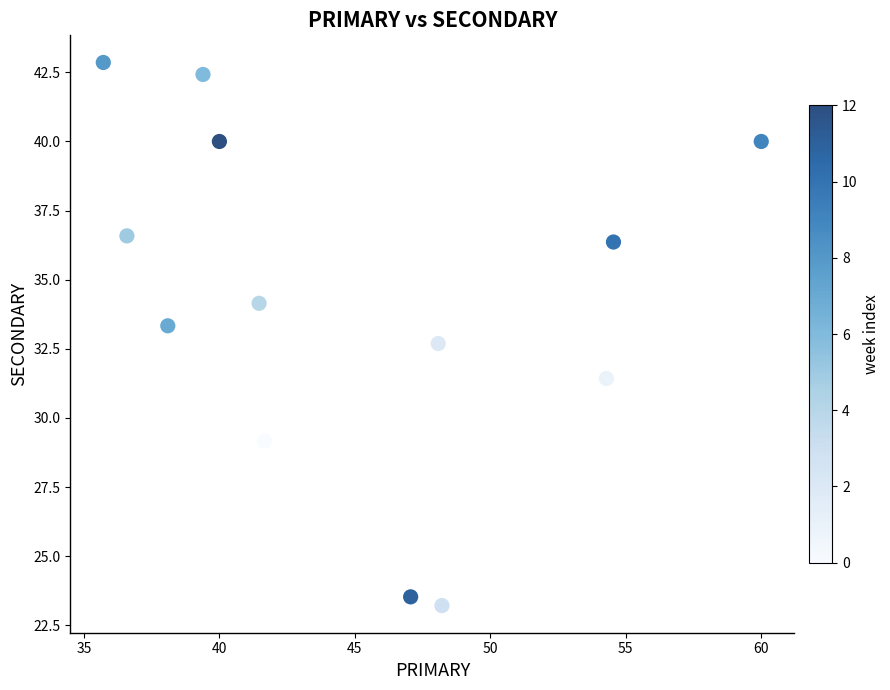

What is the range of Y values (max minus min)?

19.6